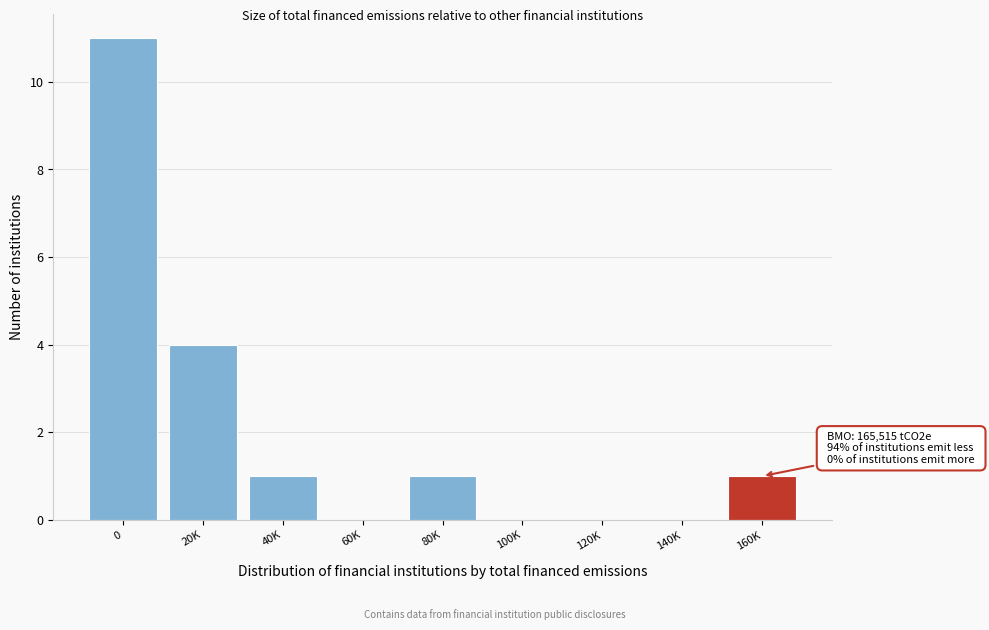

Reading right to left, transcribe all the data shown in this chart.

160K=1	140K=0	120K=0	100K=0	80K=1	60K=0	40K=1	20K=4	0=11